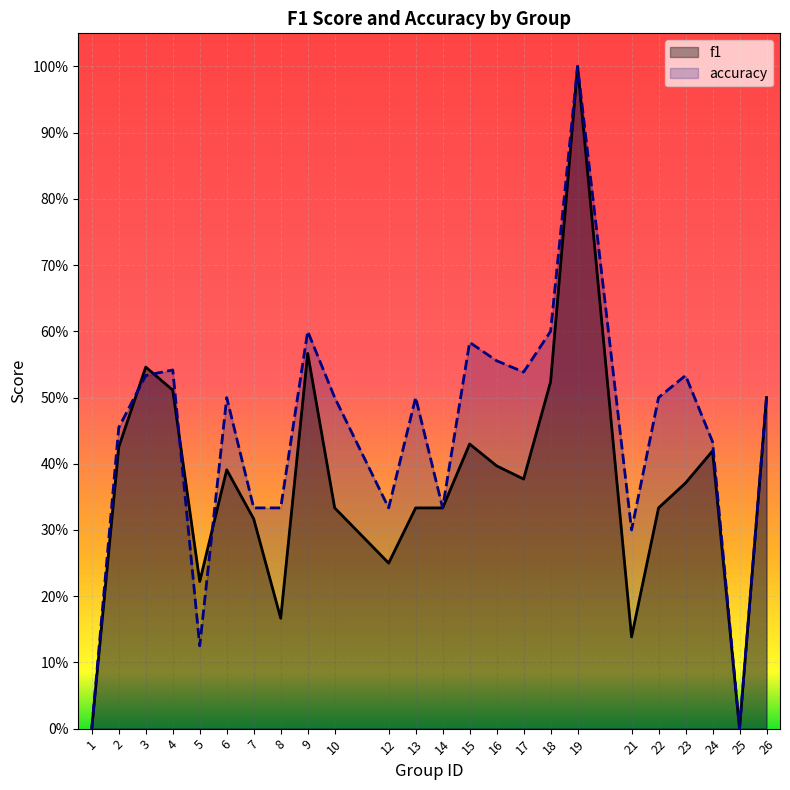

How many lines are shown in the chart?

2